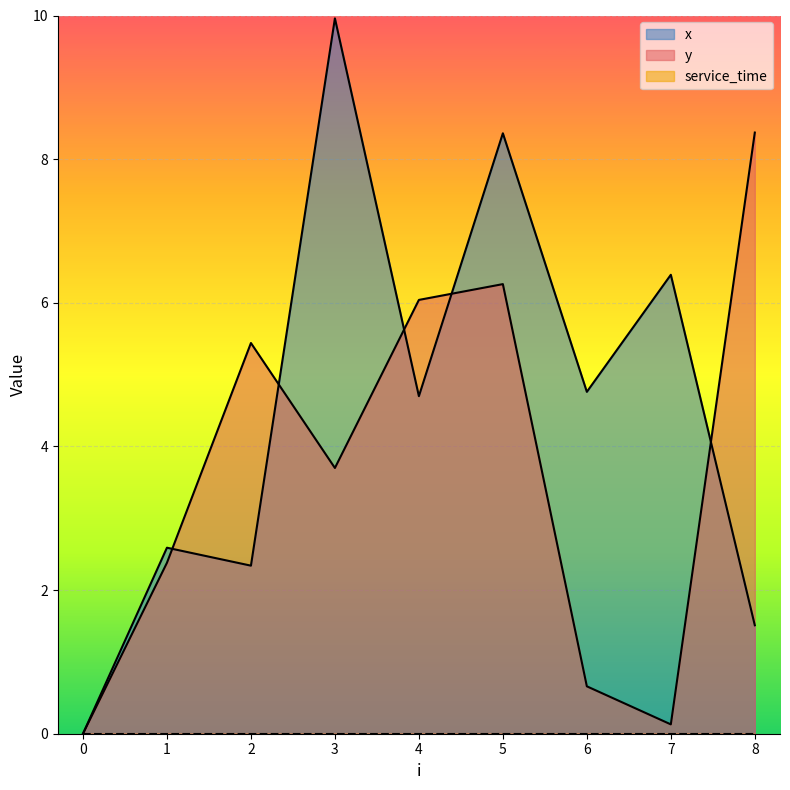

The value of y at 4 is 2.4. True or false?

False